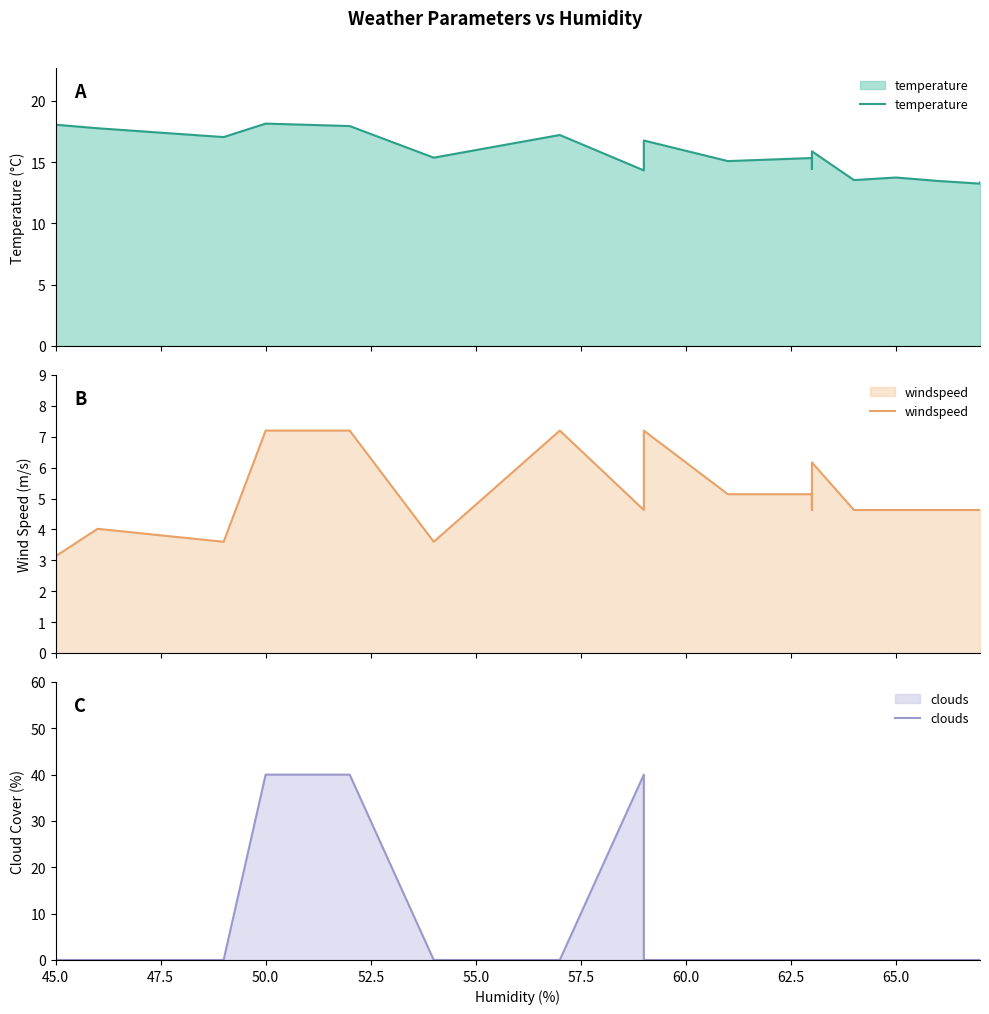

Reading left to right, what are all the values shown in this chart?

temperature: 18.1	17.8	17.1	18.1	17.9	15.4	17.2	14.3	16.8	15.1	15.3	15.1	14.4	15.9	13.5	13.8	13.5	13.2	13.3
windspeed: 3.1	4.0	3.6	7.2	7.2	3.6	7.2	4.6	7.2	5.1	5.1	4.6	4.6	6.2	4.6	4.6	4.6	4.6	4.6
clouds: 0.0	0.0	0.0	40.0	40.0	0.0	0.0	40.0	0.0	0.0	0.0	0.0	0.0	0.0	0.0	0.0	0.0	0.0	0.0